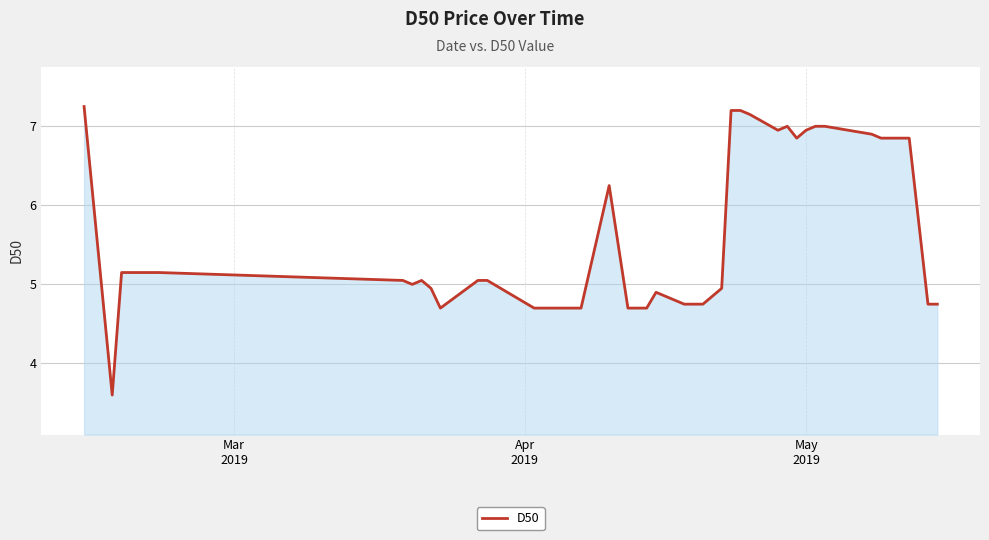

What is the minimum value shown in the chart?

3.6